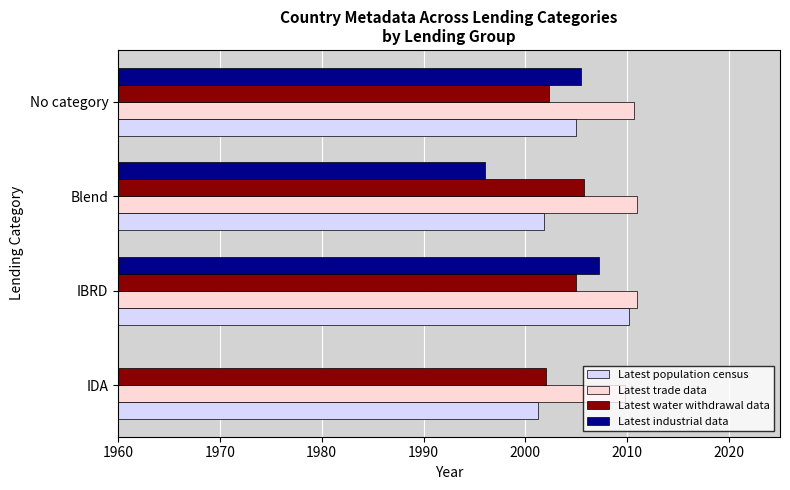

What is the average value of the Latest industrial data series?

1502.2